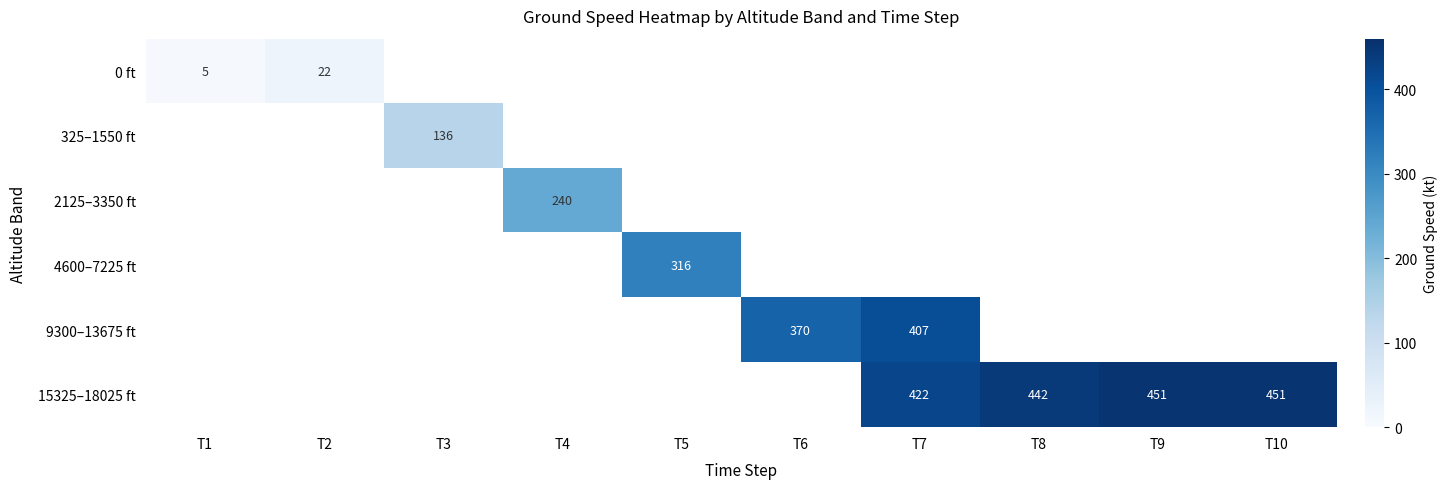

Between T1 and T7, which is larger?

T7